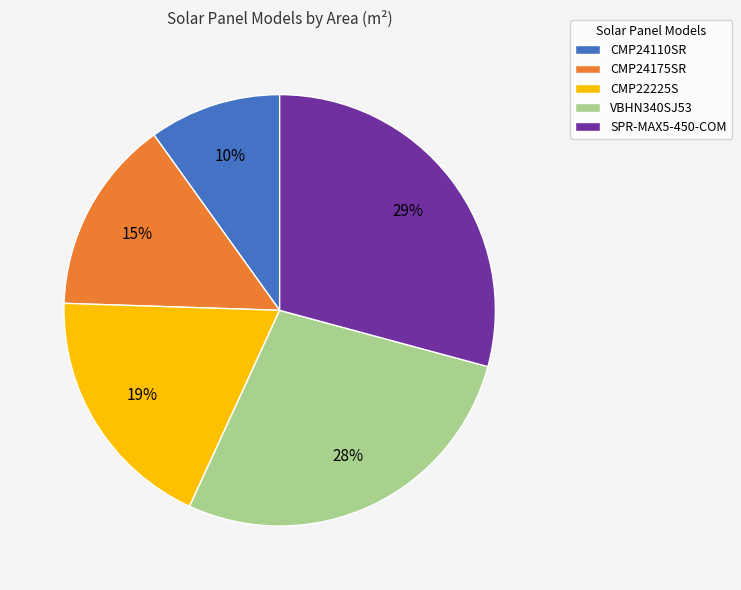

Which slice is the smallest?

CMP24110SR